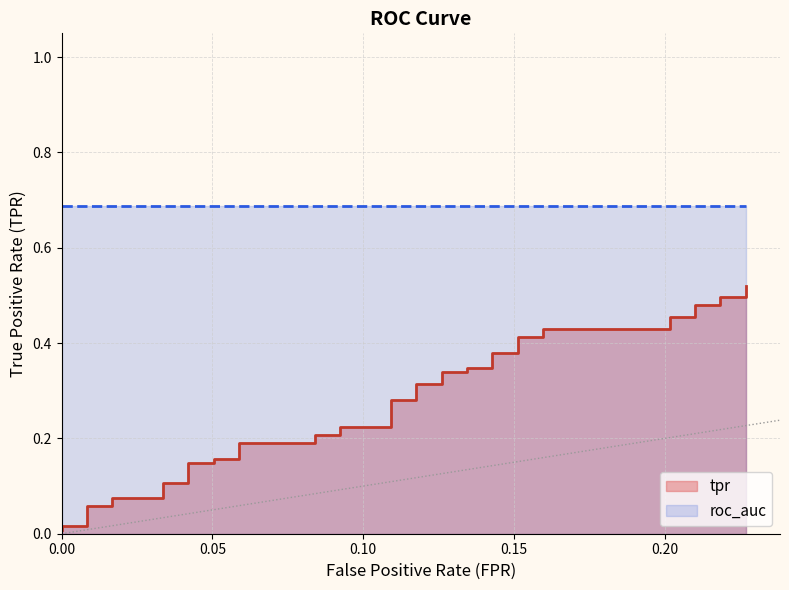

The value at 0.00 is 0.0. True or false?

True